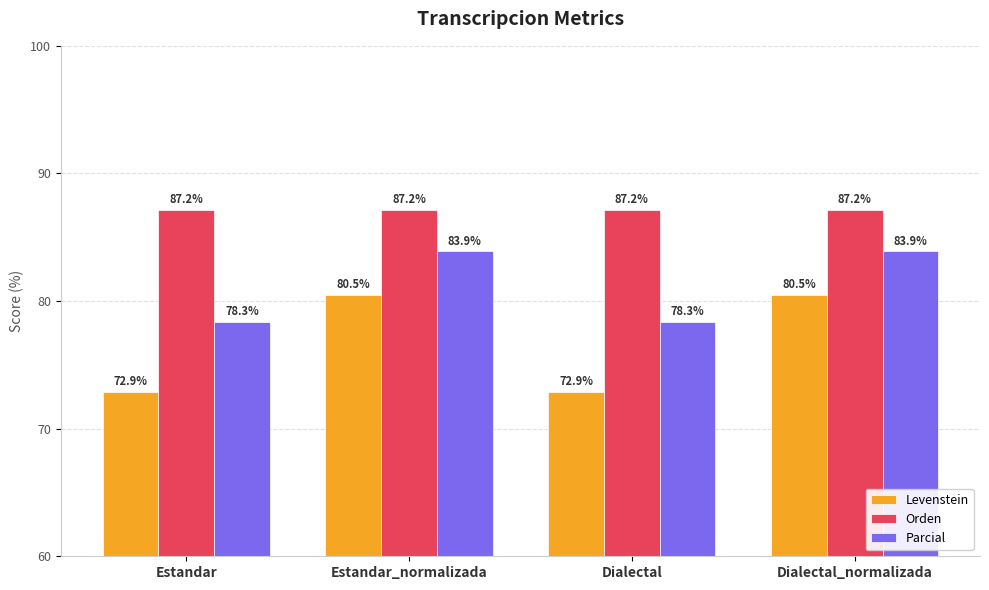

Rank the series at Estandar_normalizada from lowest to highest value.

Levenstein, Parcial, Orden